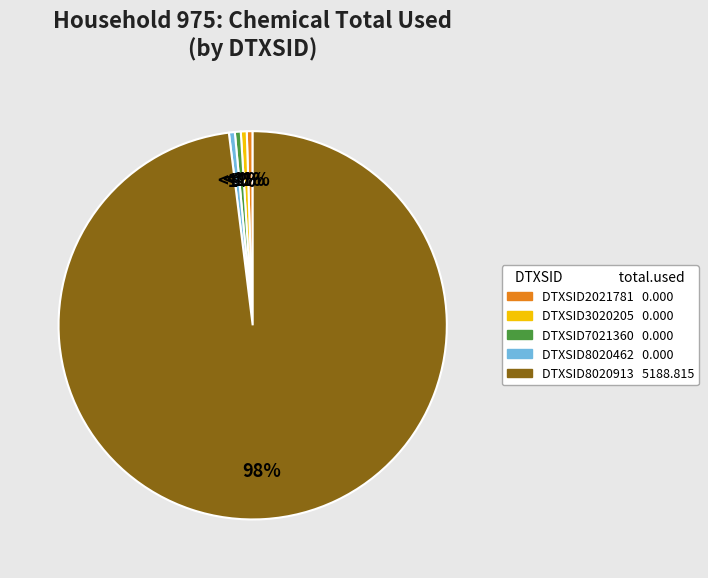

Which slice is the largest?

DTXSID8020913